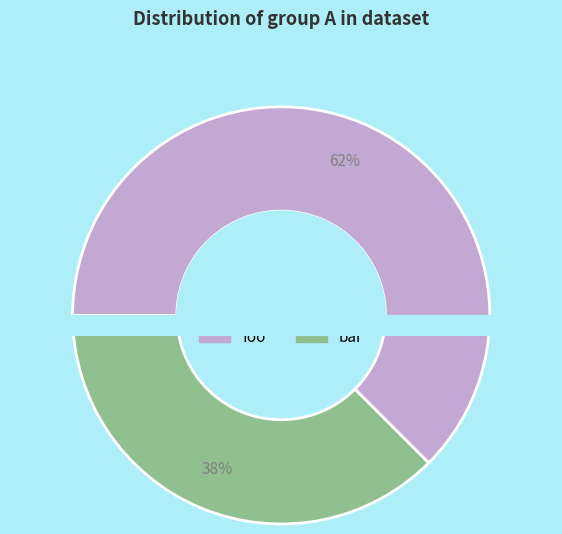

To the nearest percent, what is the combined percentage of bar and foo?

100%